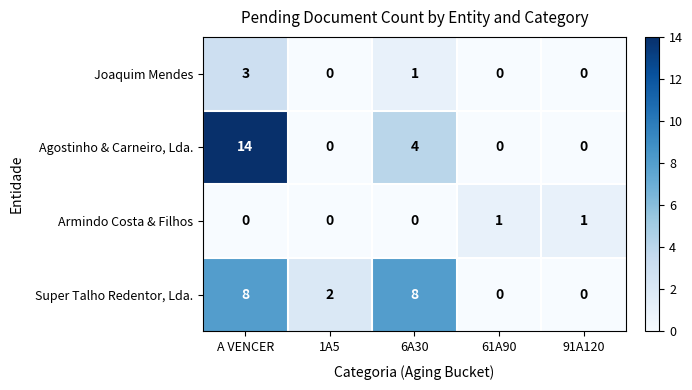

What is the difference between the second highest and second lowest values in the Super Talho Redentor, Lda. series?

8